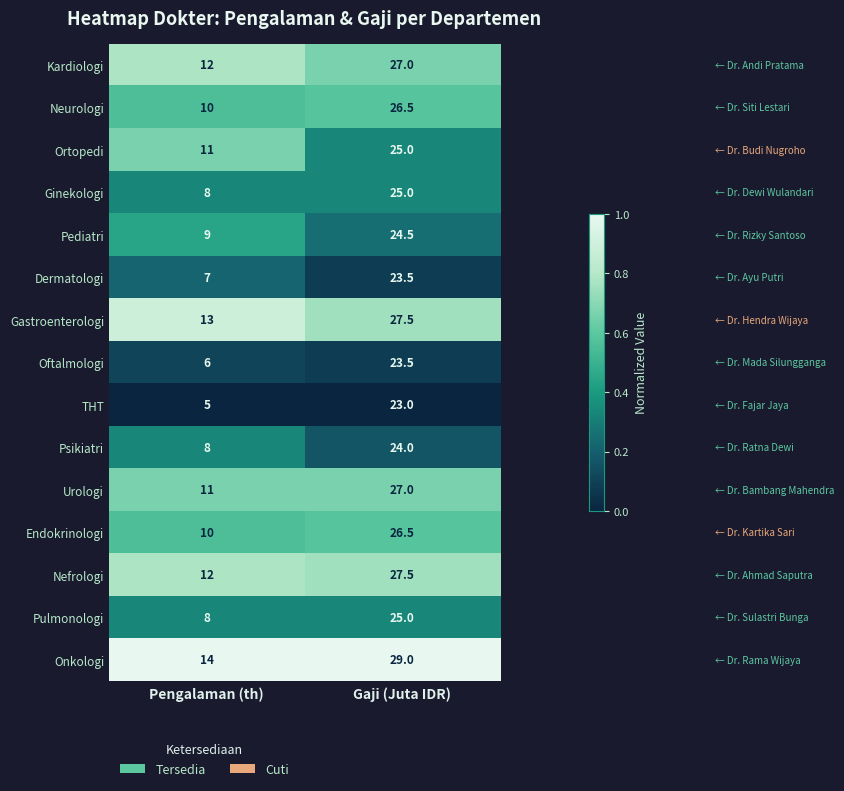

Which series has the largest range (max minus min)?

THT